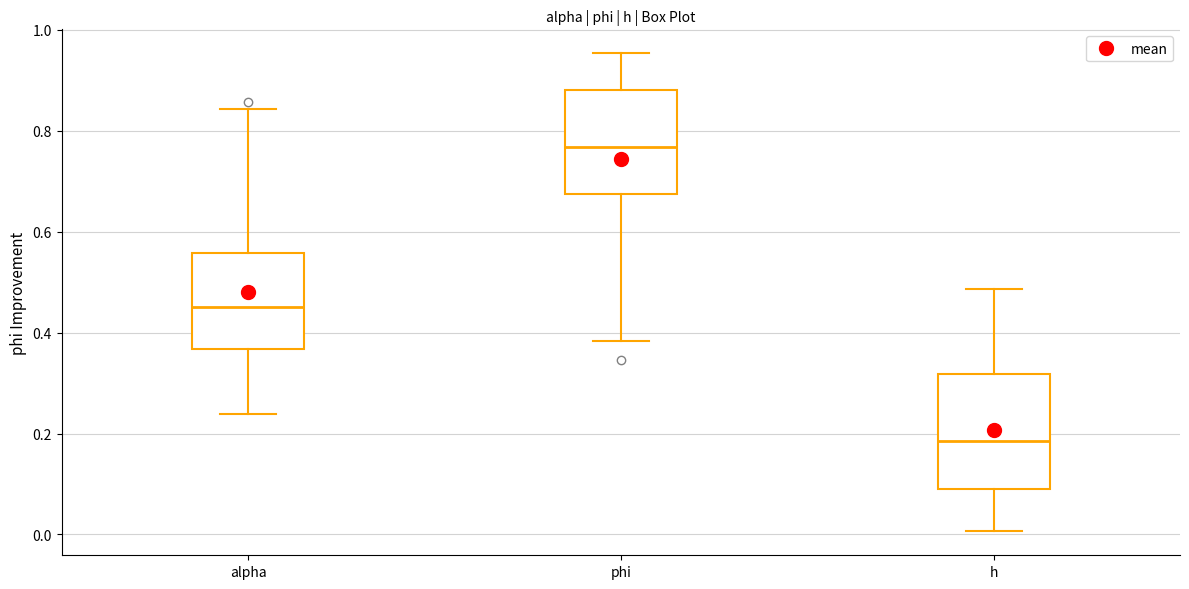

Which box is the tallest, from its lower edge to its upper edge?

h